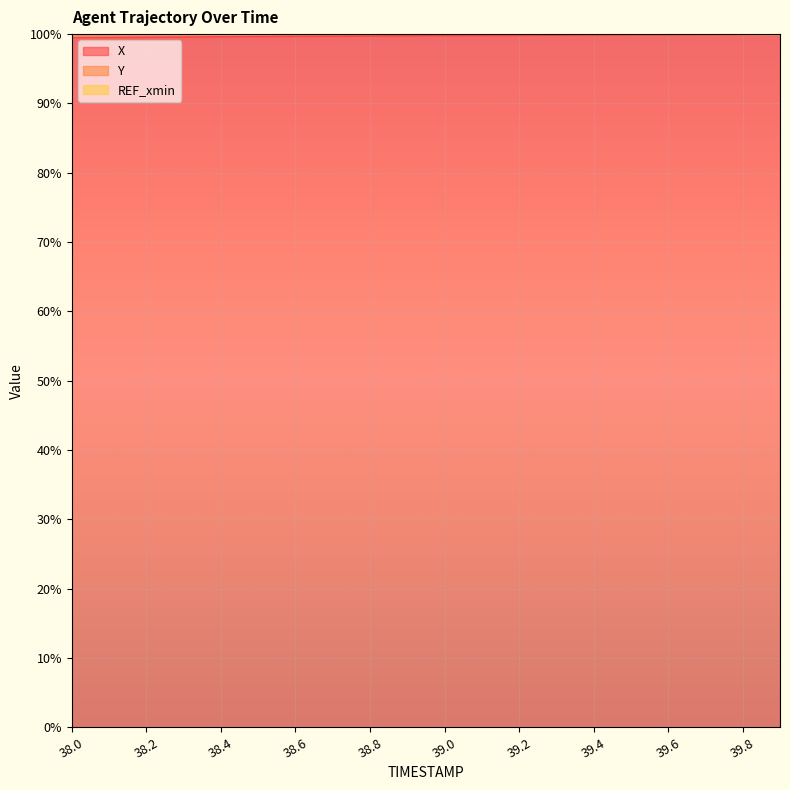

What is the maximum value shown in the chart?

195.8